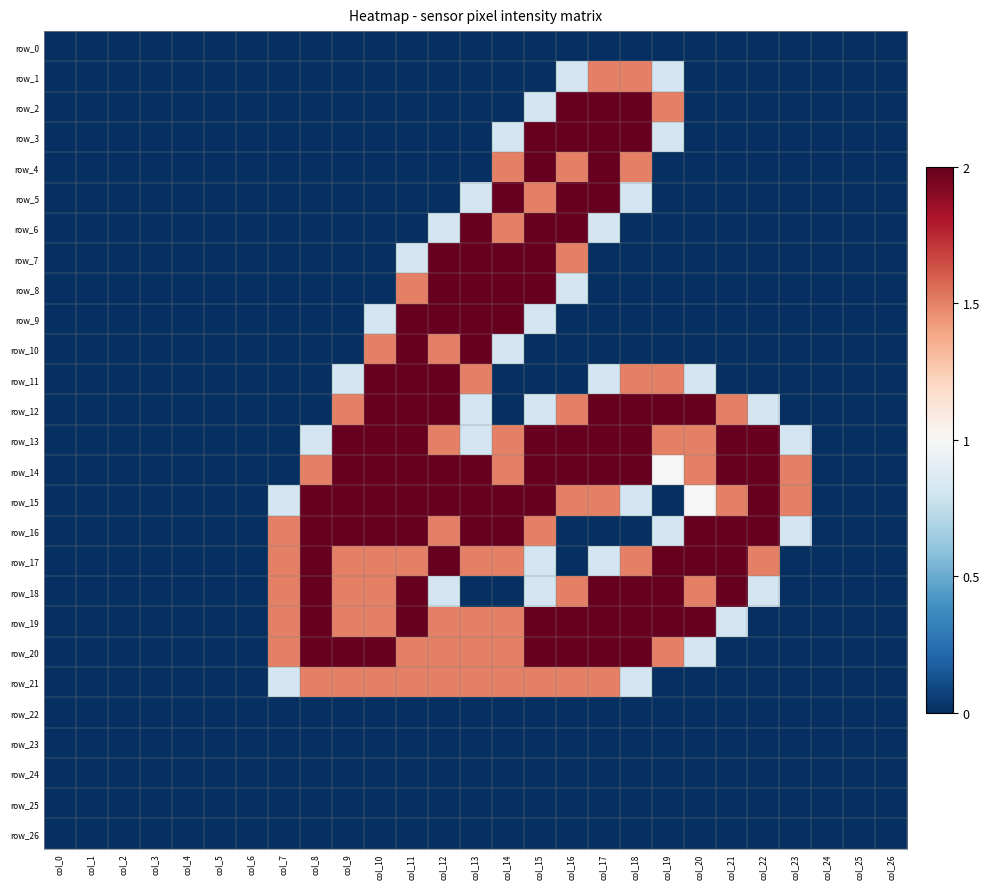

Between col_19 and col_3, which is larger?

col_19